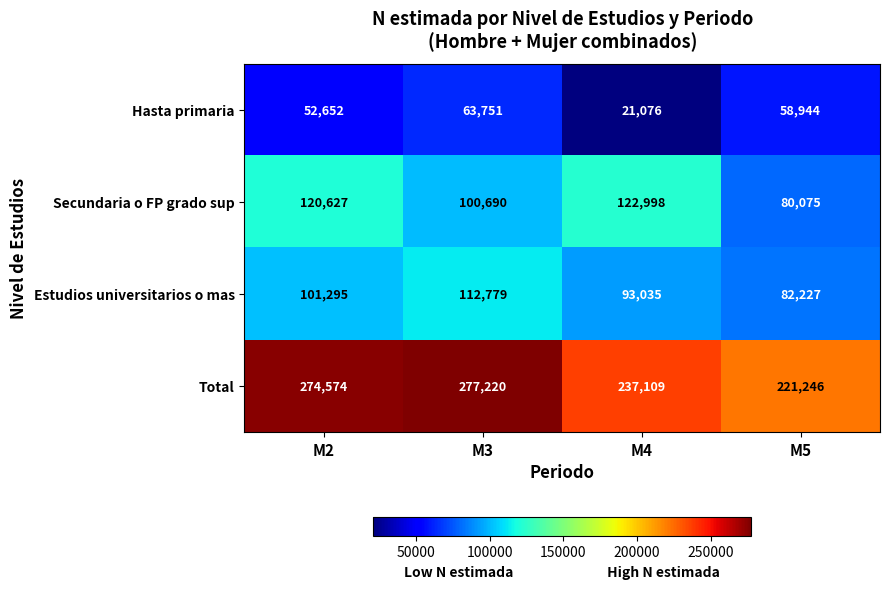

Which label corresponds to the smallest value in the chart?

M4